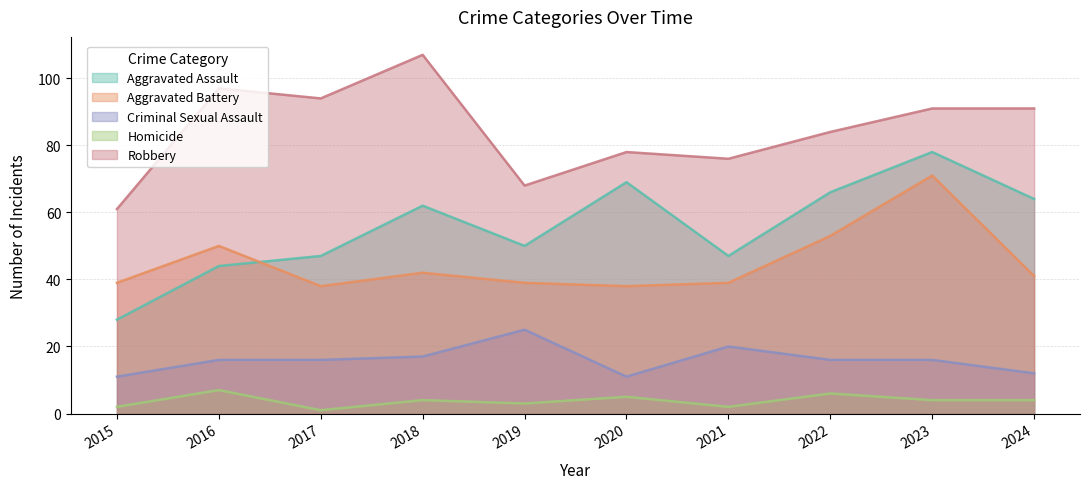

What is the value of the Criminal Sexual Assault point at the 1st from the left?

11